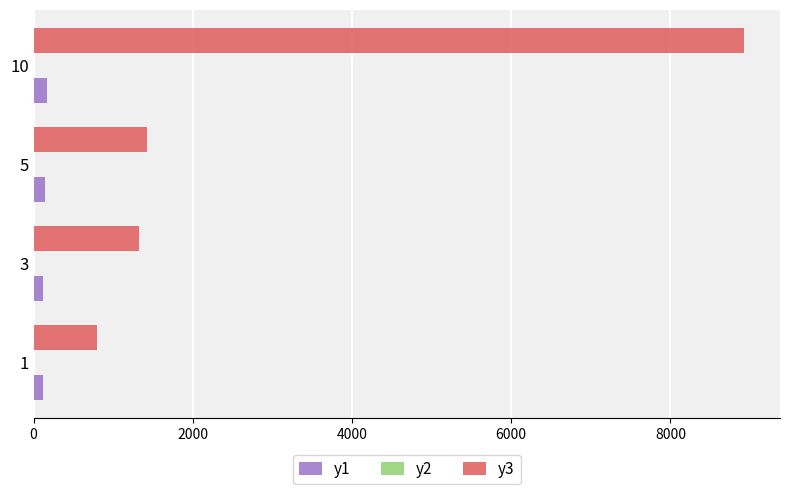

The value of y3 at 5 is 425. True or false?

False